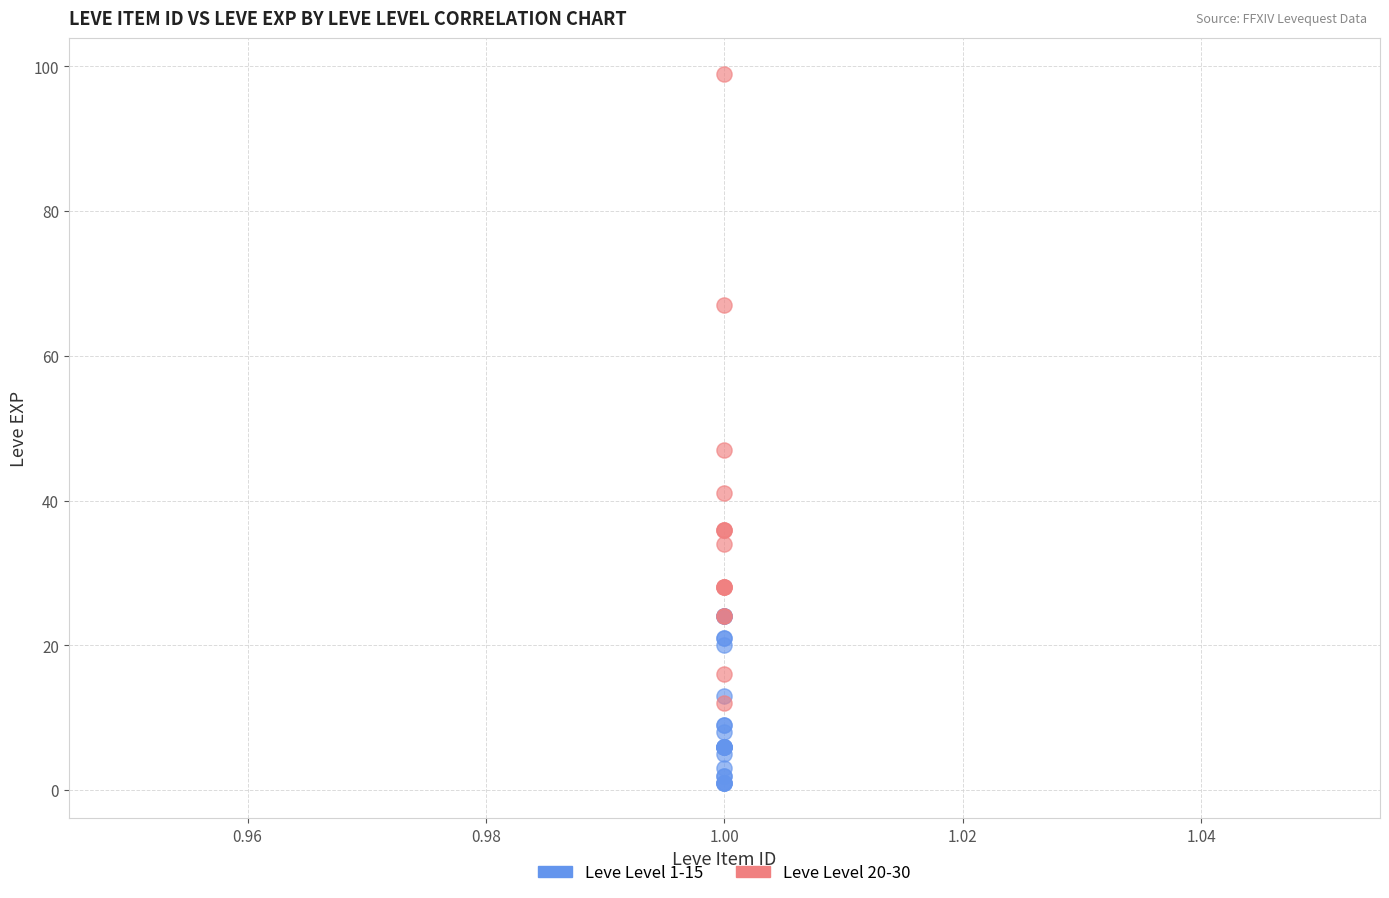

Which series contains the highest Y value?

Leve Level 20-30